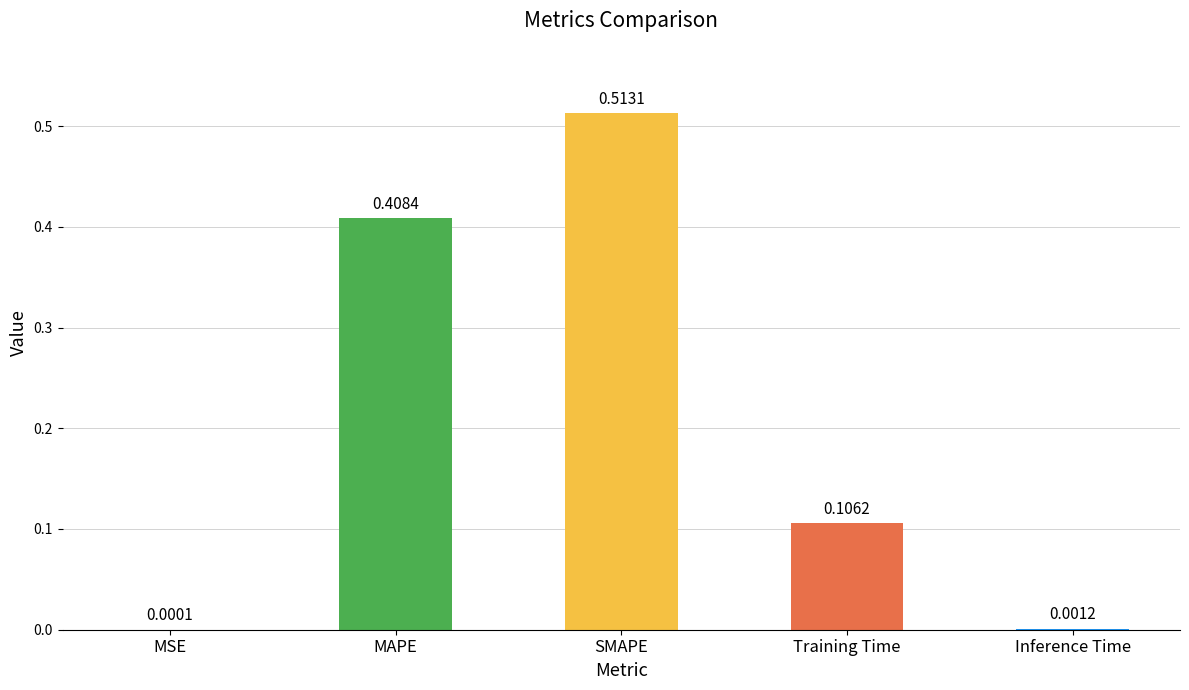

Which has a higher value, SMAPE or Training Time?

SMAPE